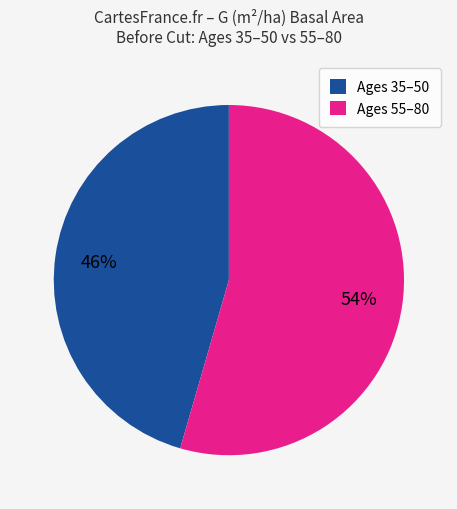

Is it true that Ages 55–80 is 60% of the pie?

False